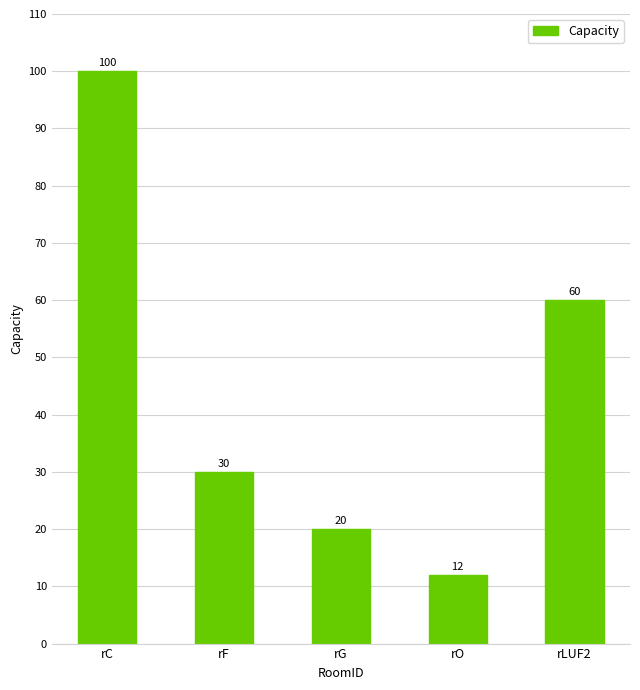

Is it true that the value at rO is 7?

False